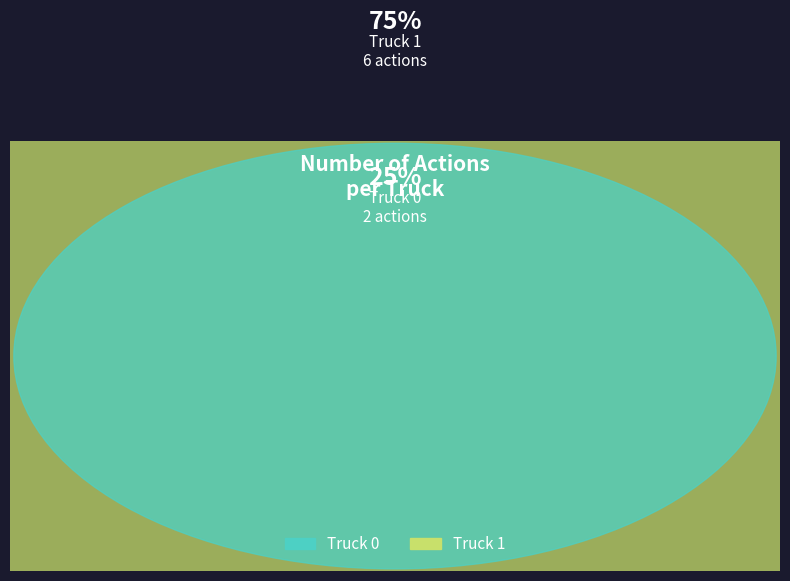

What is the total percentage of Truck 1 and Truck 0?

100.0%